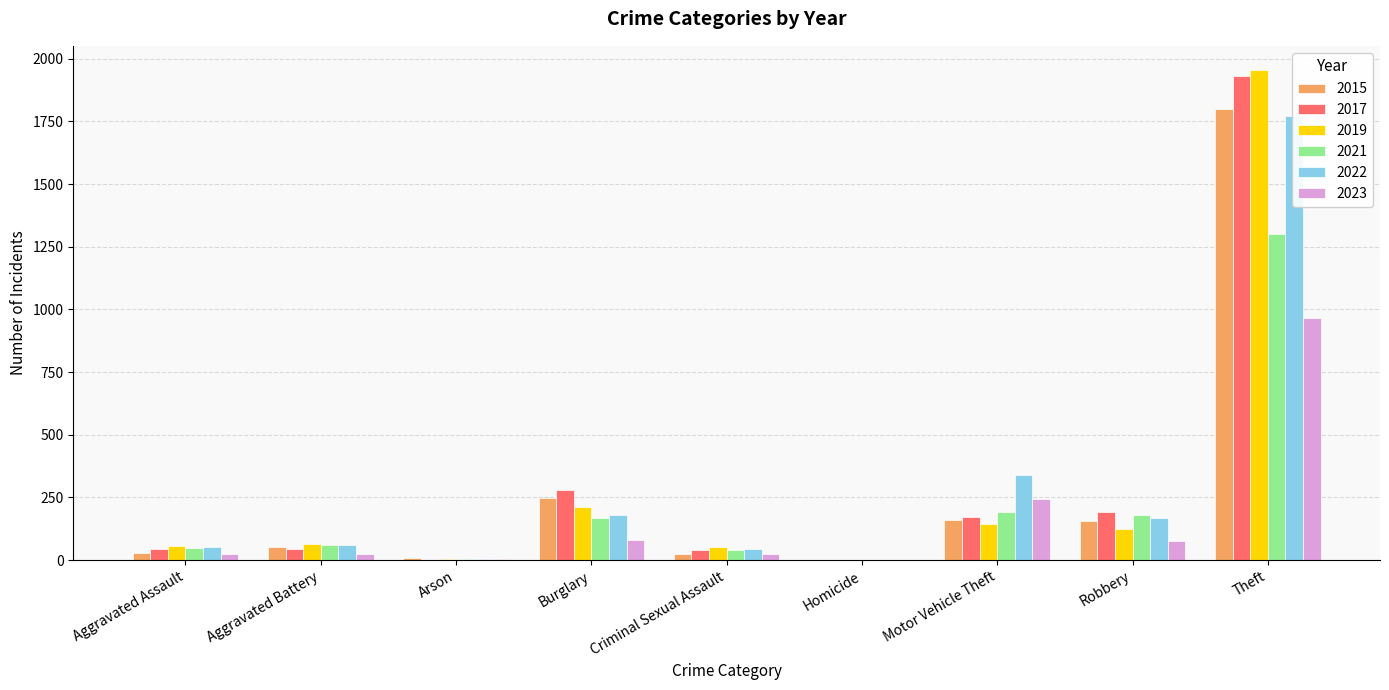

How many categories are shown in the chart?

9